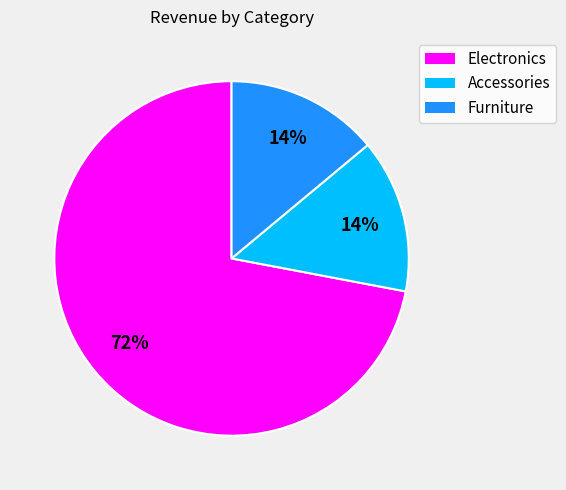

Between Electronics and Furniture, which is larger?

Electronics